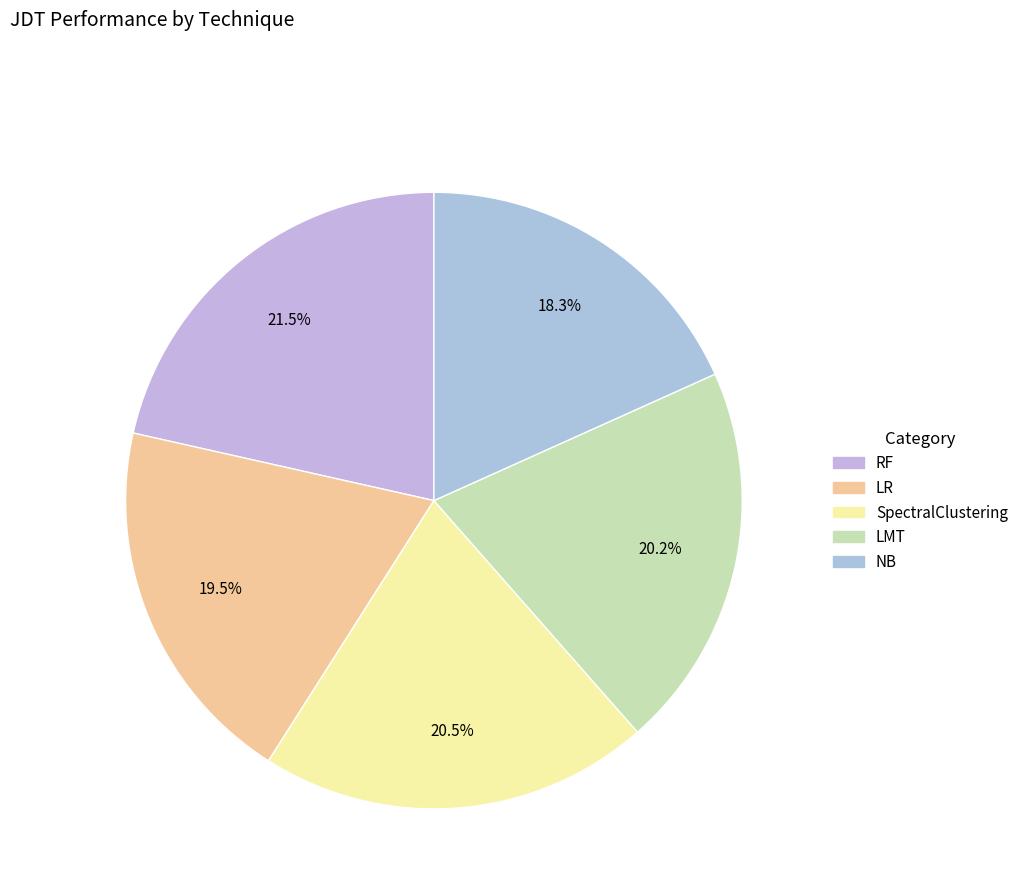

Is it true that NB is 18% of the pie?

True